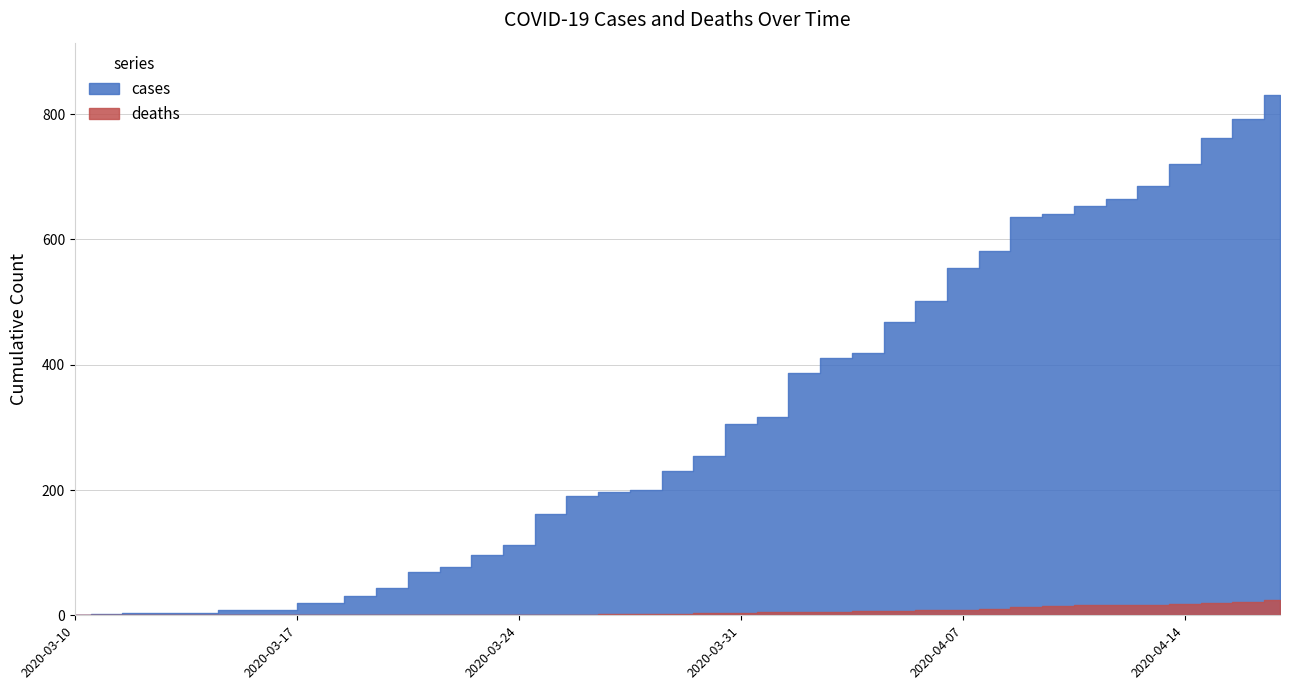

What is the label of the 1st point from the right?

2020-04-17